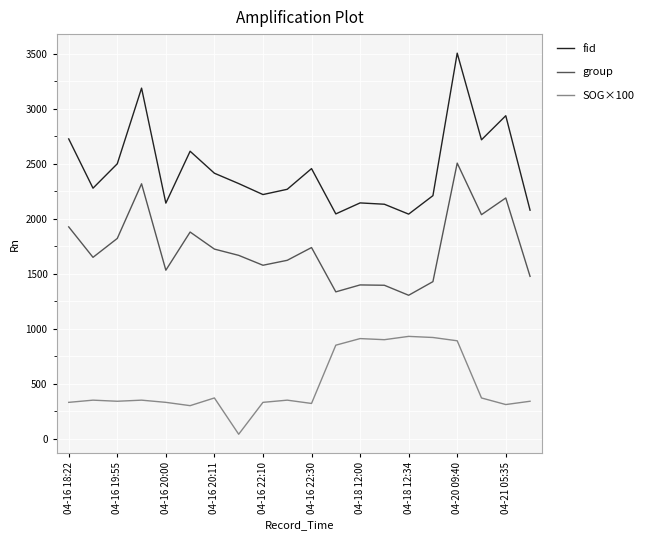

Rank the series by their maximum value, from highest to lowest.

fid, group, SOG×100